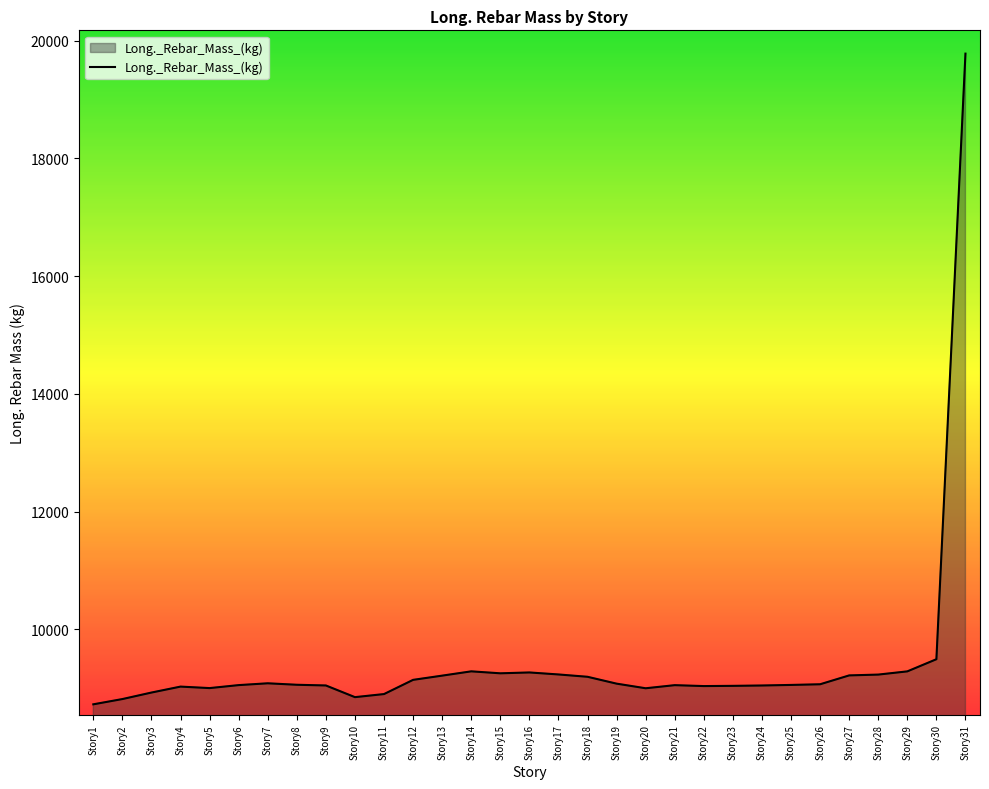

What is the average value?

9435.6